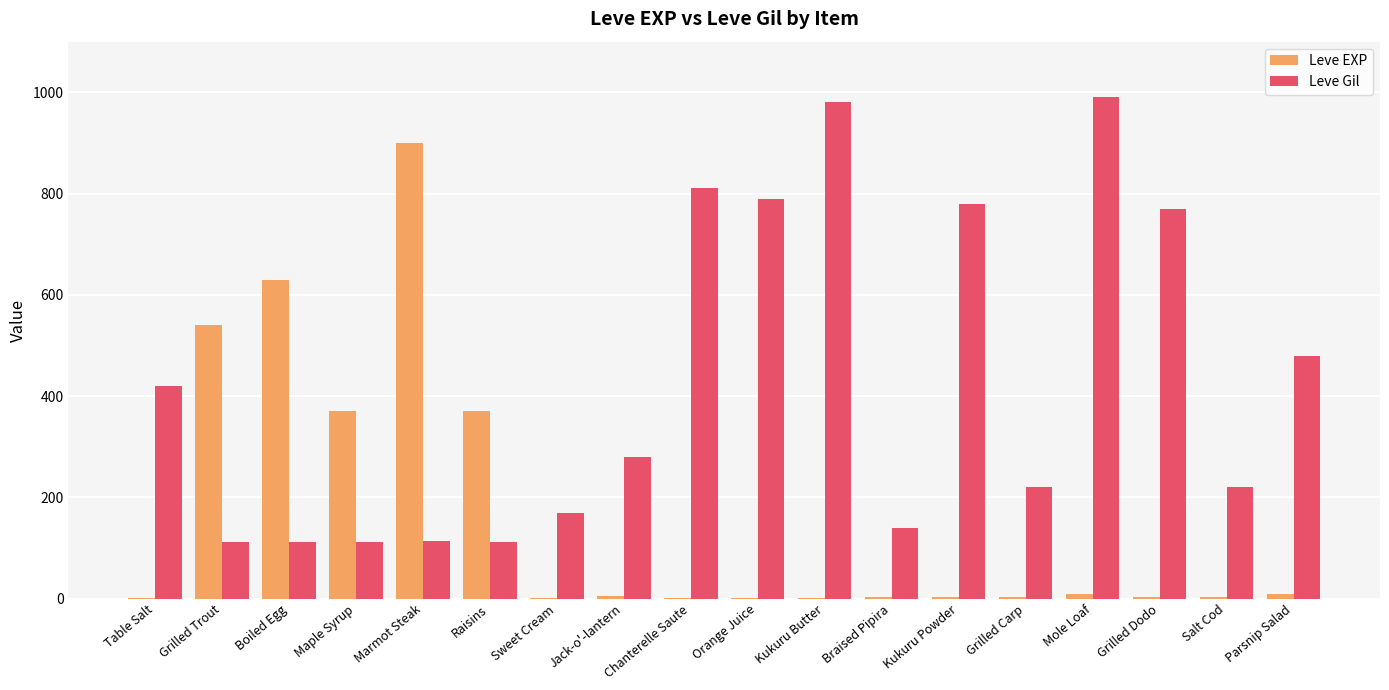

True or false: Leve Gil has a value of 198 at Grilled Trout.

False